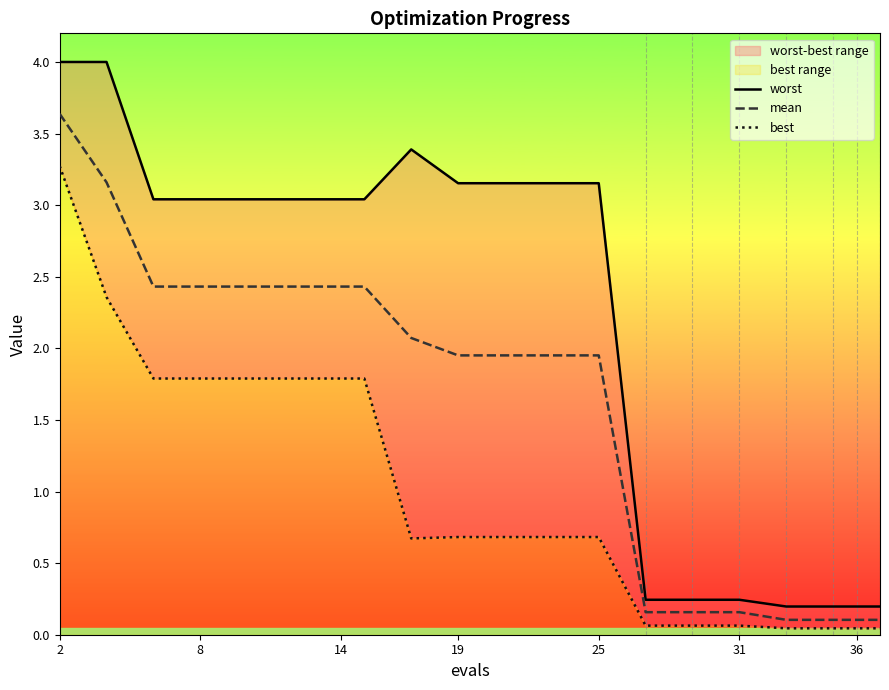

The mean series shows 0.5 at 19. True or false?

False